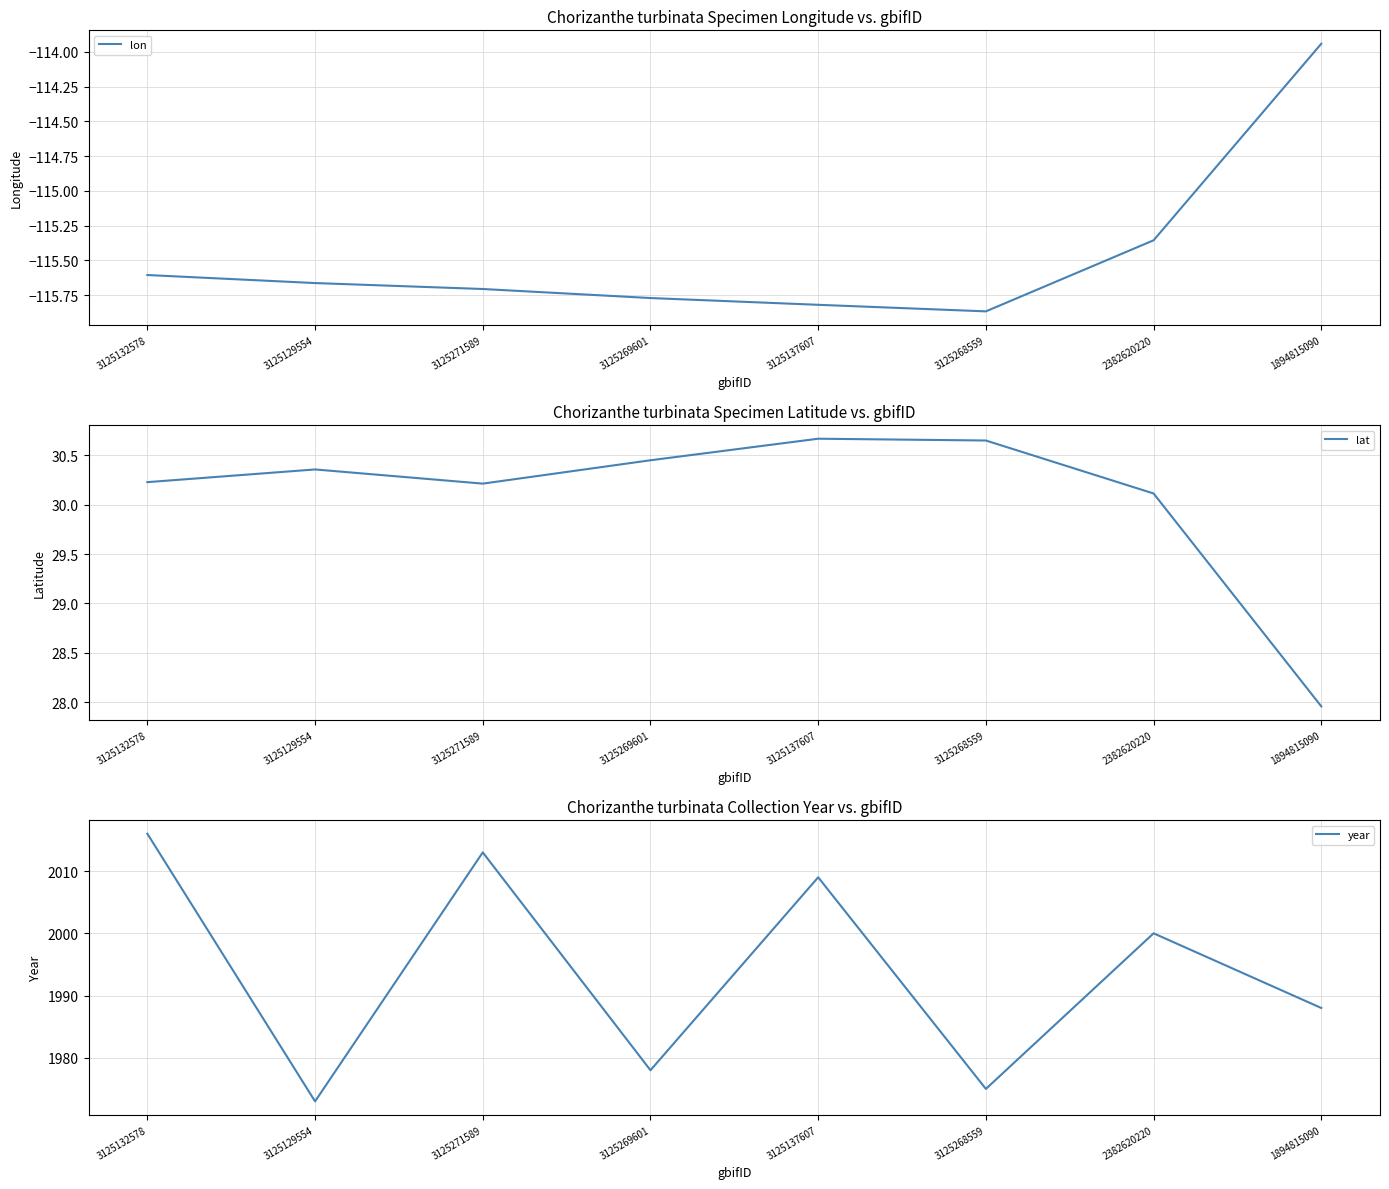

True or false: lat and year cross at least once.

False